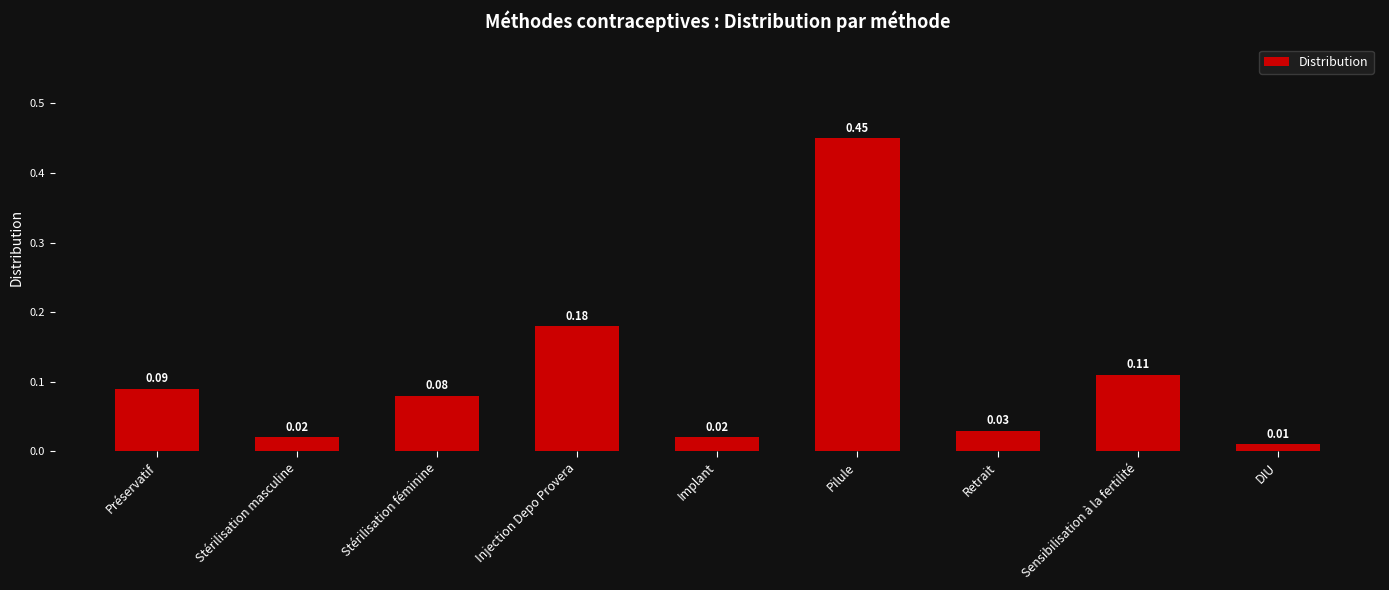

At which category does the chart reach its peak across all series?

Pilule